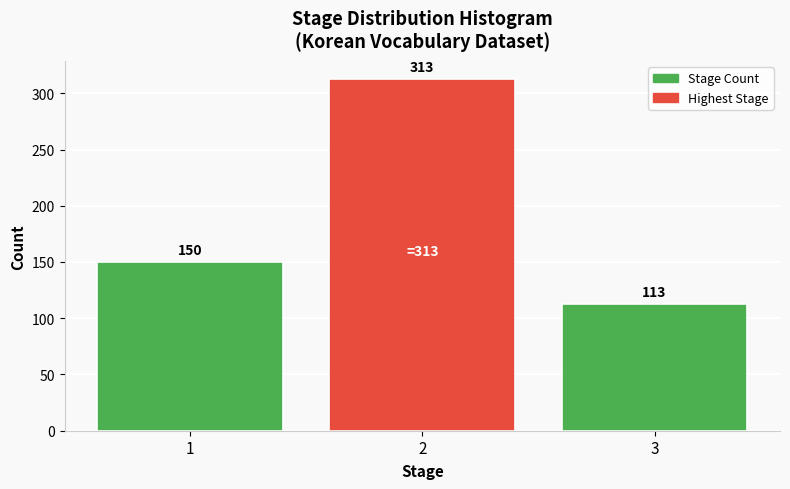

Reading left to right, transcribe all the data shown in this chart.

150	313	113